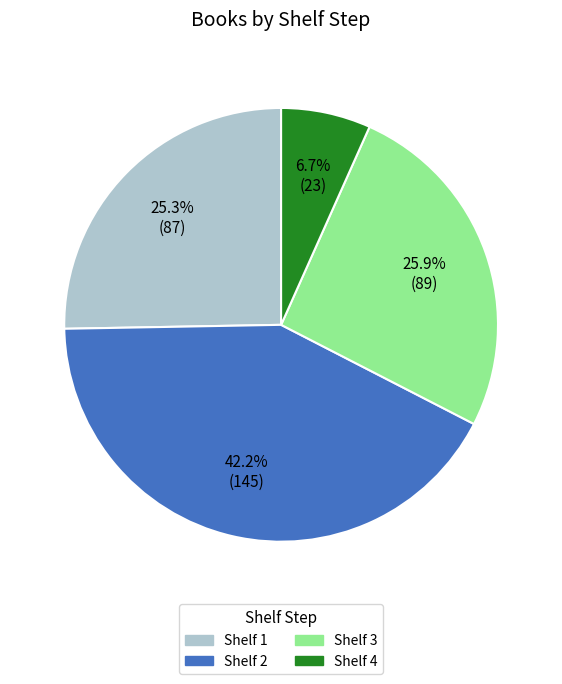

Which has a higher value, Shelf 4 or Shelf 2?

Shelf 2